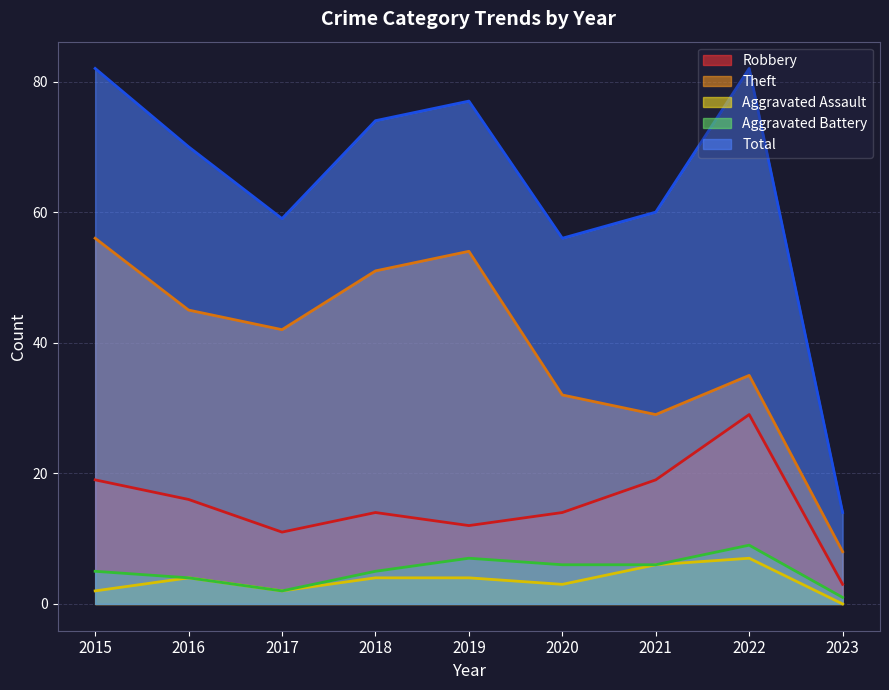

Reading left to right, list all the values displayed in this chart.

Robbery: 2015=19	2016=16	2017=11	2018=14	2019=12	2020=14	2021=19	2022=29	2023=3
Theft: 2015=56	2016=45	2017=42	2018=51	2019=54	2020=32	2021=29	2022=35	2023=8
Aggravated Assault: 2015=2	2016=4	2017=2	2018=4	2019=4	2020=3	2021=6	2022=7	2023=0
Aggravated Battery: 2015=5	2016=4	2017=2	2018=5	2019=7	2020=6	2021=6	2022=9	2023=1
Total: 2015=82	2016=70	2017=59	2018=74	2019=77	2020=56	2021=60	2022=82	2023=14